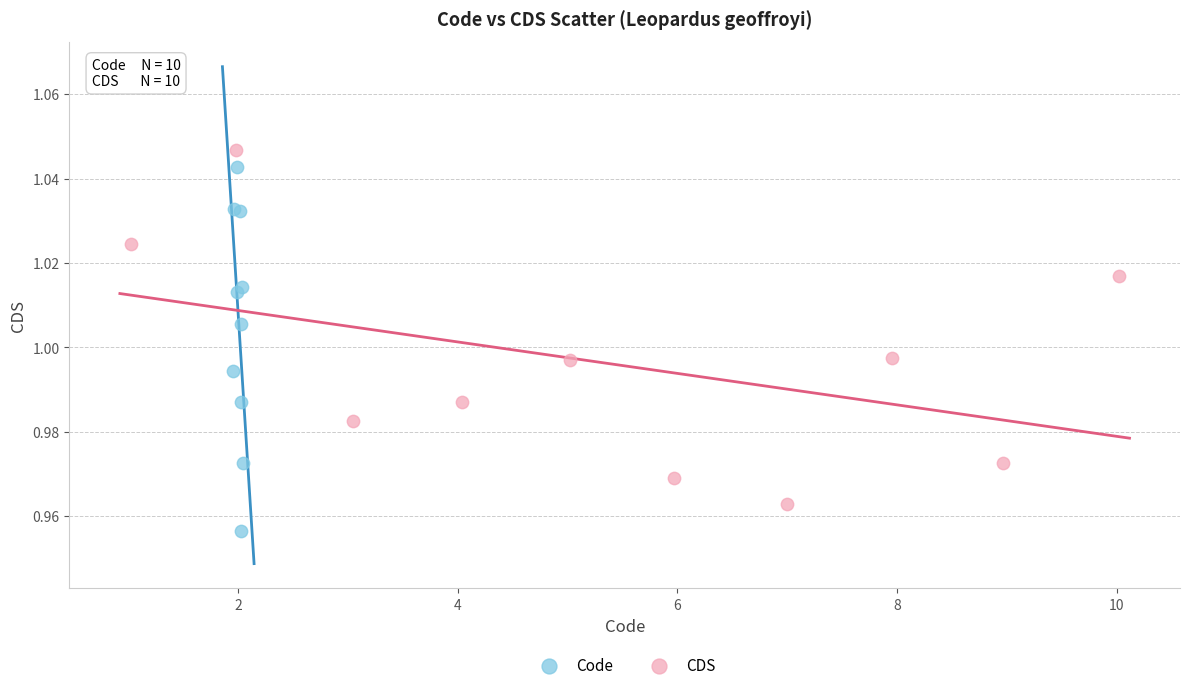

Which series reaches the minimum Y coordinate?

Code